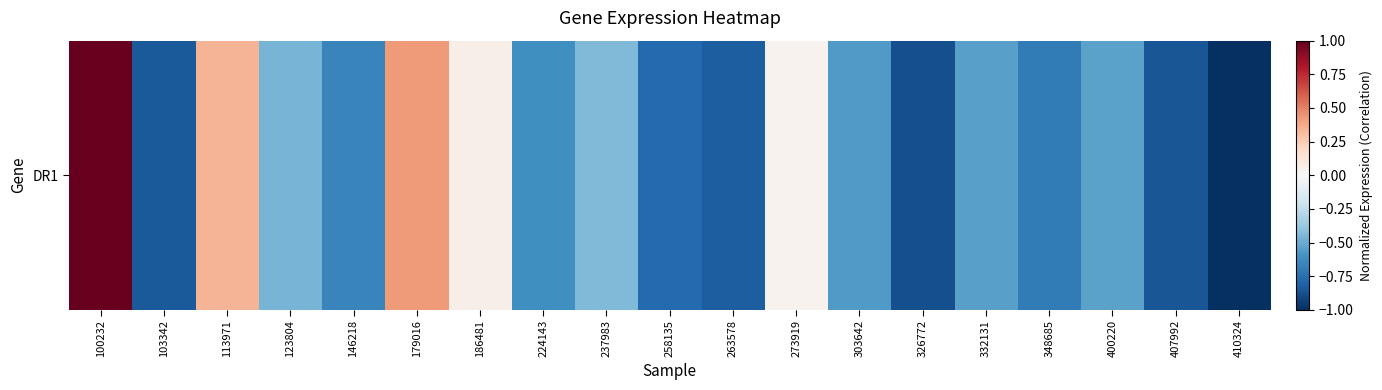

Reading left to right, what are all the values shown in this chart?

1.0	-0.8	0.3	-0.5	-0.7	0.4	0.1	-0.6	-0.4	-0.8	-0.8	0.0	-0.6	-0.9	-0.5	-0.7	-0.5	-0.9	-1.0